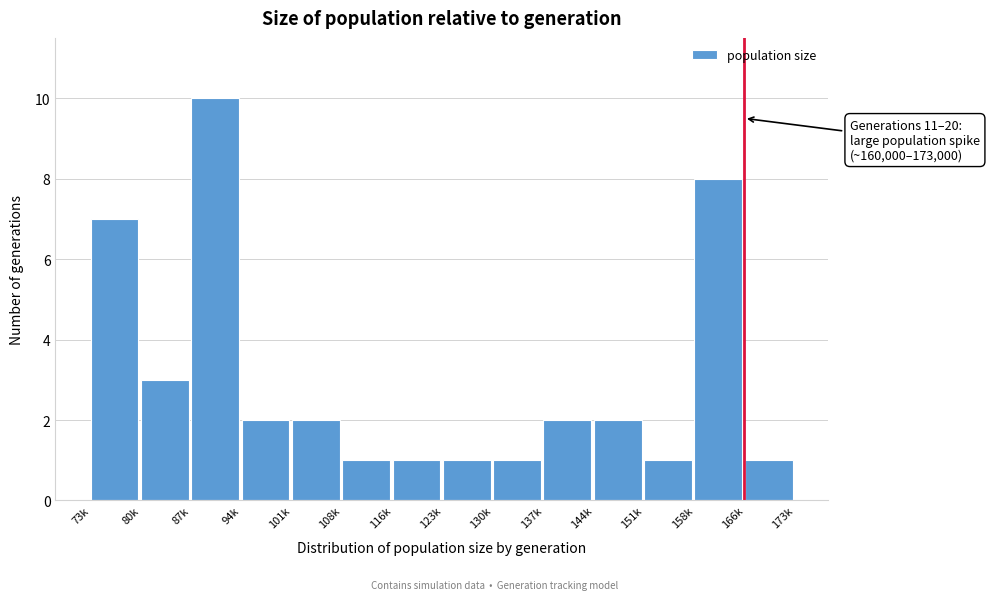

Reading left to right, list all the values displayed in this chart.

73k=7	80k=3	87k=10	94k=2	101k=2	108k=1	116k=1	123k=1	130k=1	137k=2	144k=2	151k=1	158k=8	166k=1